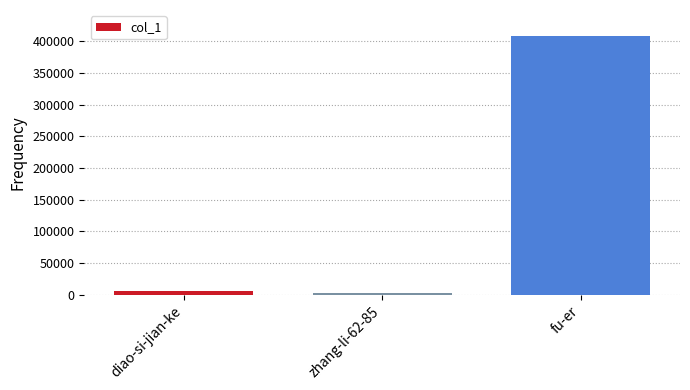

At which label is the value closest to 205540?

diao-si-jian-ke